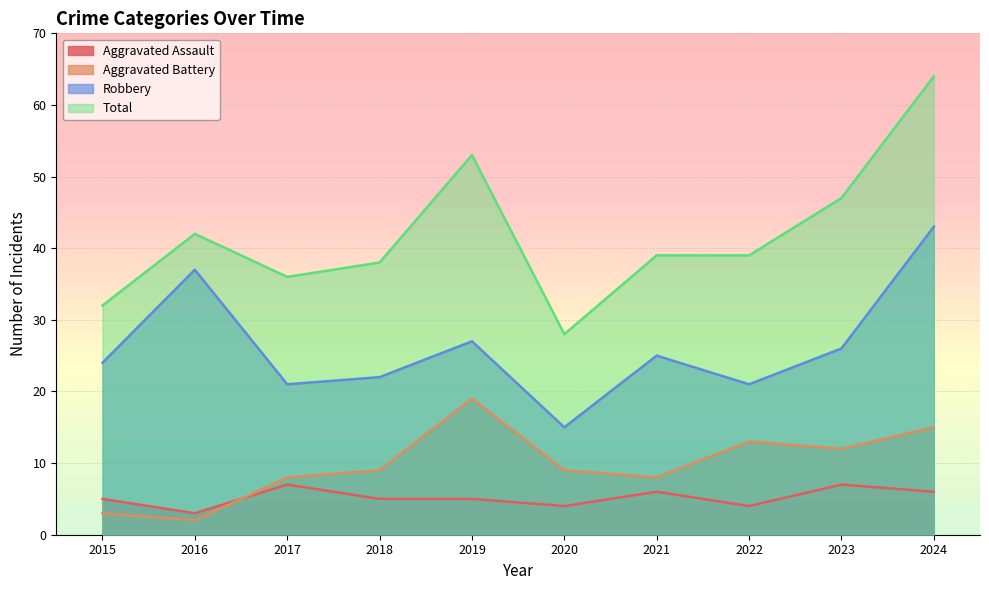

What is the approximate value of Robbery at 2015, to the nearest 5?

25